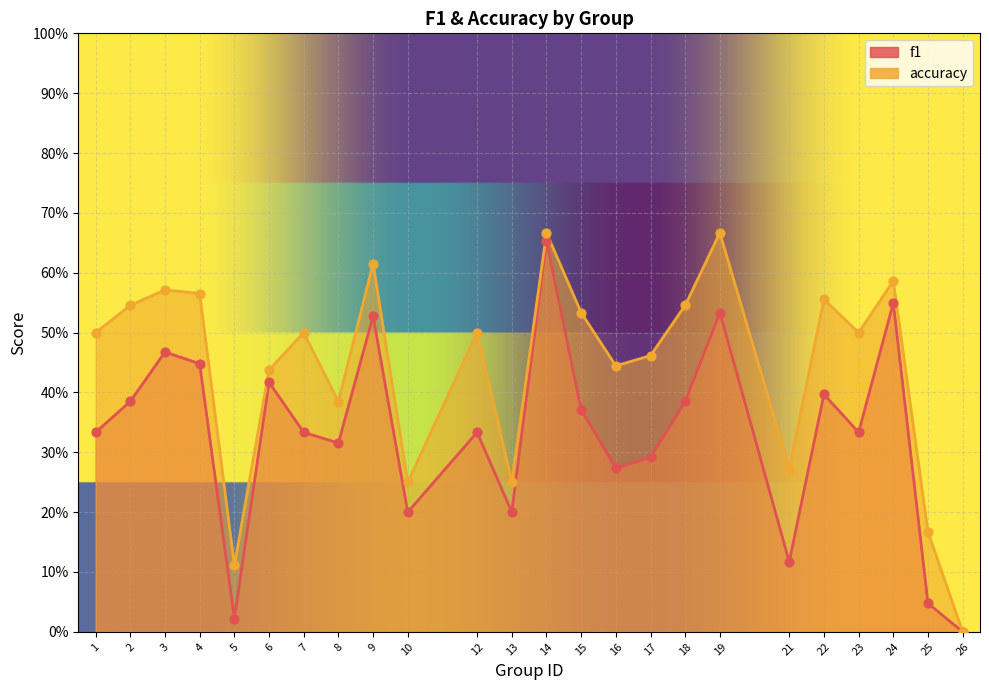

Which series contains the highest Y value?

accuracy